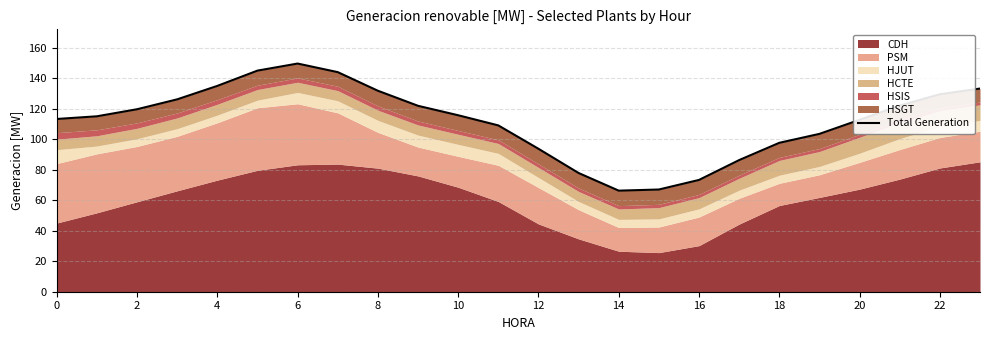

What is the value of the 12th point from the left?

109.0